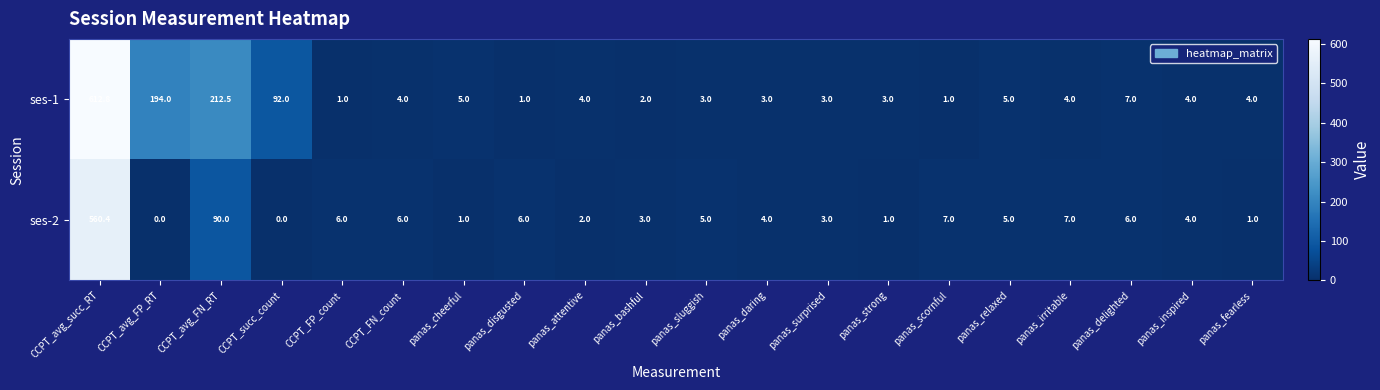

List the series in order of their peak value, lowest first.

ses-2, ses-1